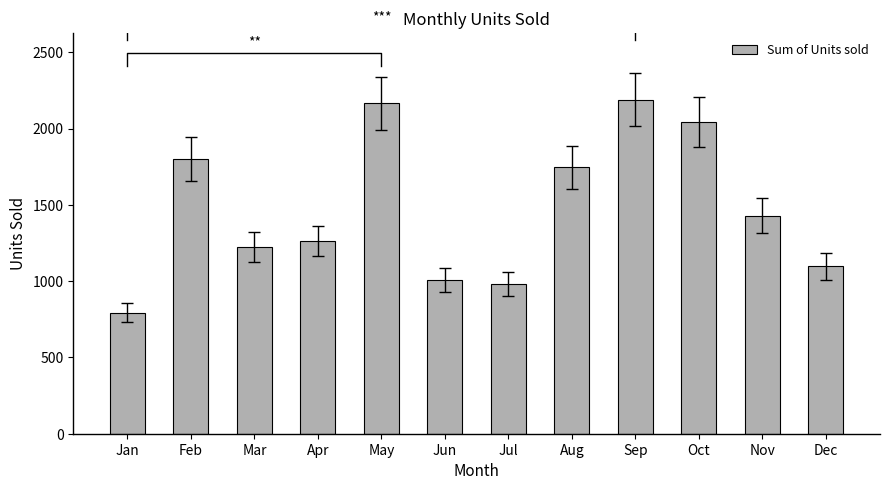

The value at Nov is 2046. True or false?

False